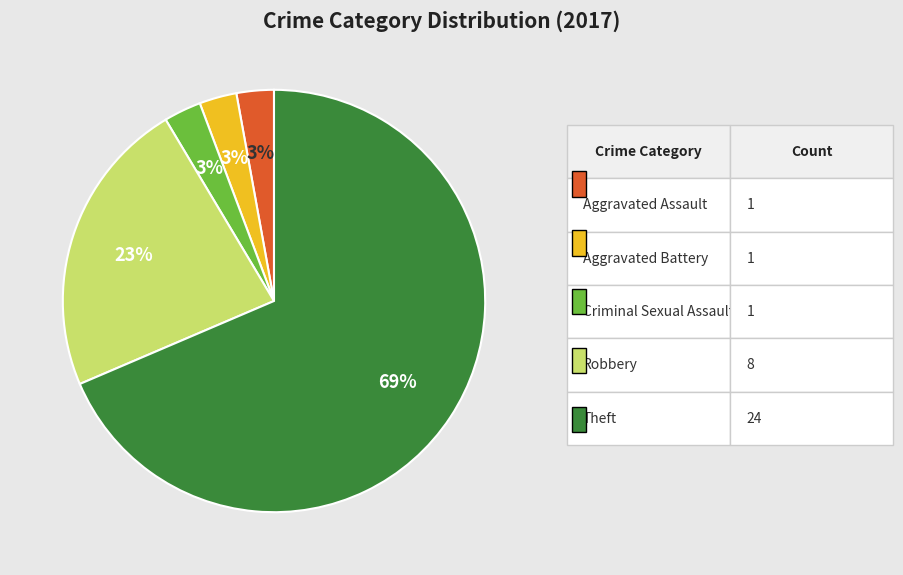

Is there a majority slice in this chart?

Yes